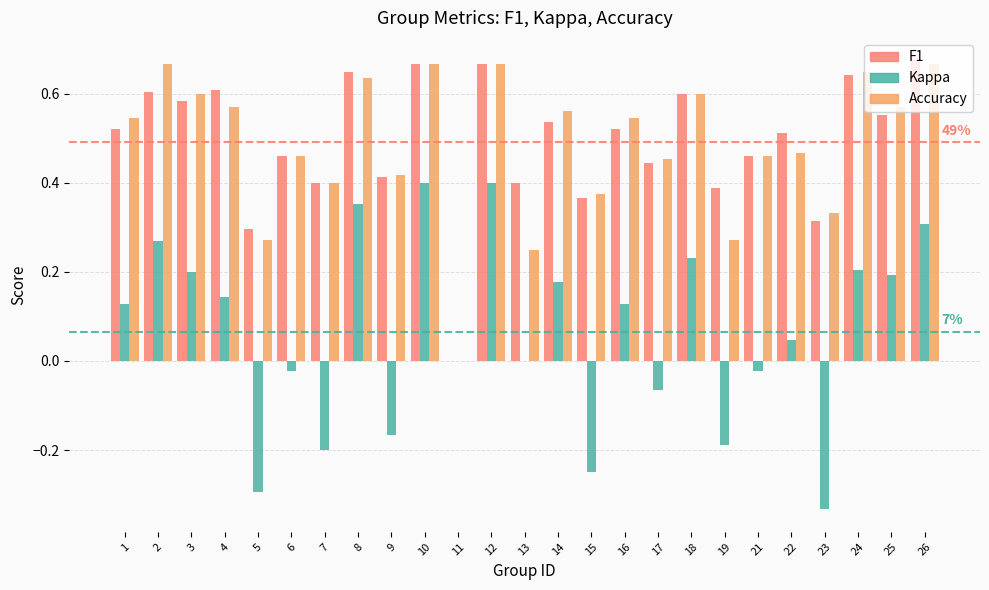

What is the total value across all series at 16?

1.2